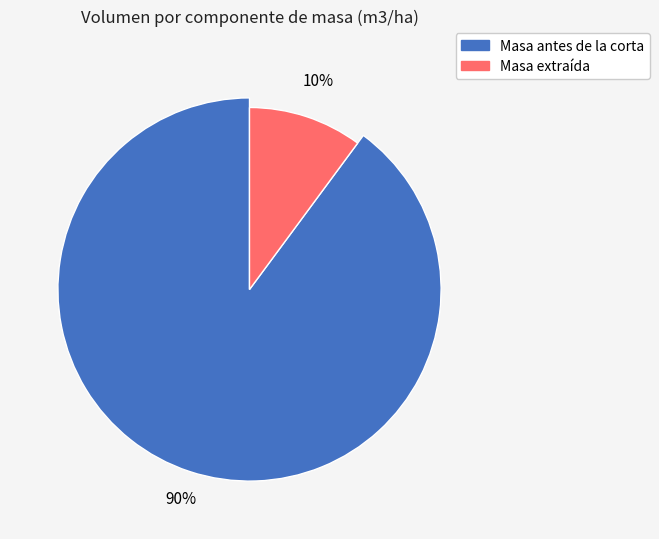

The 75 slice represents 1% of the pie. True or false?

False